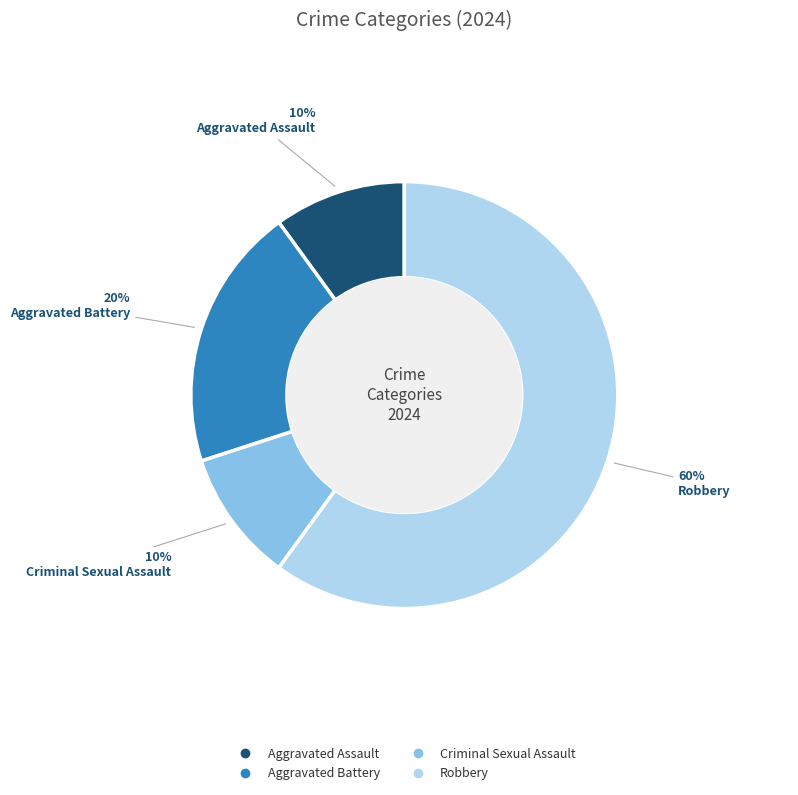

Approximately how many times larger is the value at Robbery compared to Aggravated Assault?

6.0